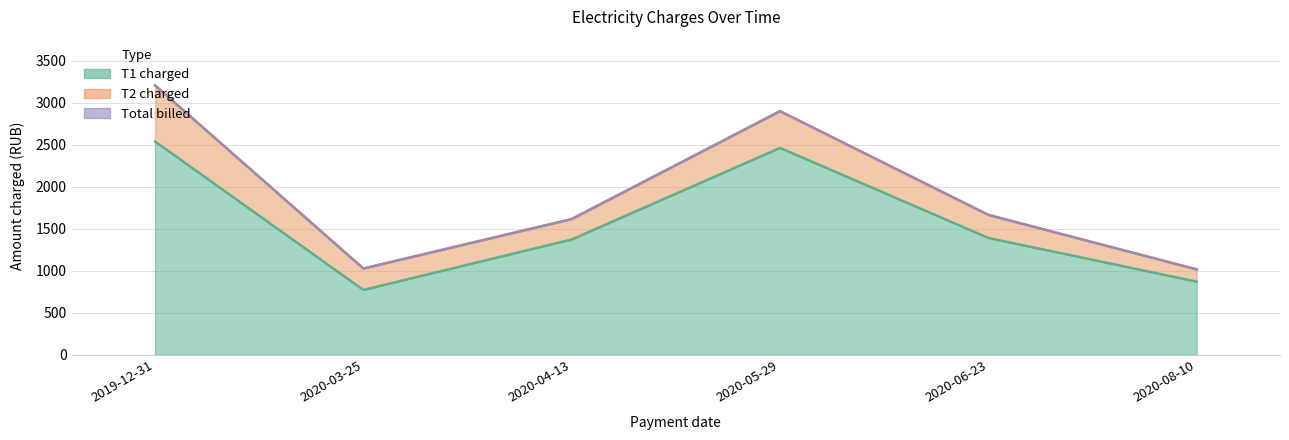

What is the approximate value of T1 charged at 2019-12-31?

2541.3